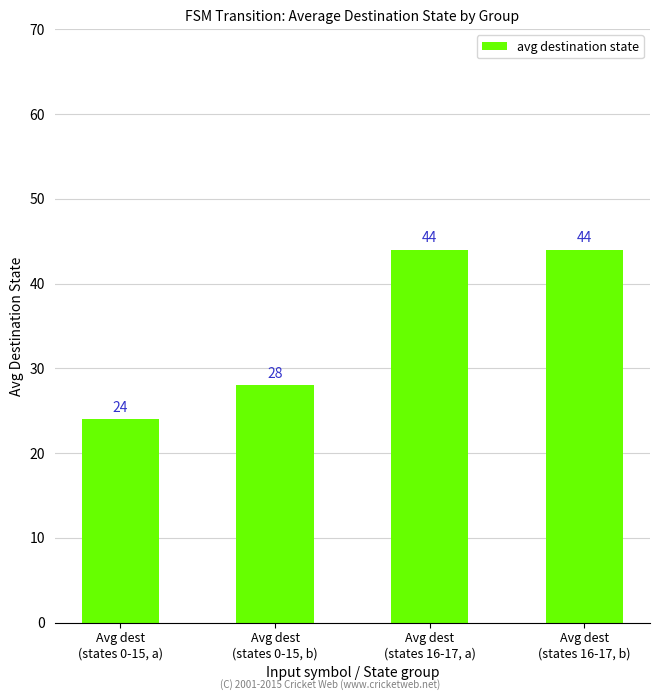

At which category does the chart reach its minimum across all series?

Avg dest
(states 0-15, a)